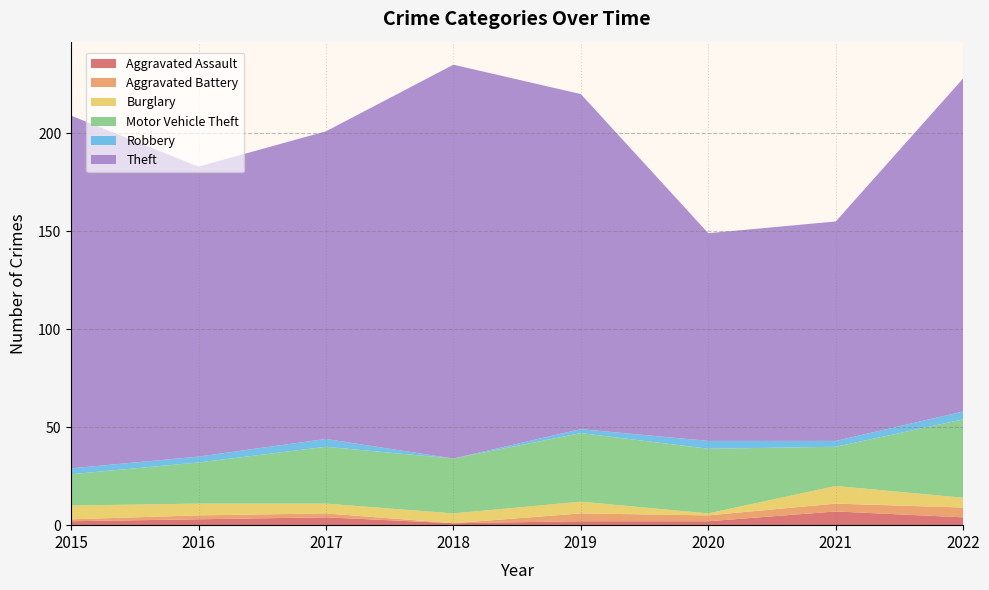

Reading left to right, transcribe all the data shown in this chart.

Aggravated Assault: 2	3	4	1	2	2	7	4
Aggravated Battery: 1	2	2	0	4	3	4	5
Burglary: 7	6	5	5	6	1	9	5
Motor Vehicle Theft: 16	21	29	28	35	33	20	40
Robbery: 3	3	4	0	2	4	3	4
Theft: 180	148	157	201	171	106	112	170